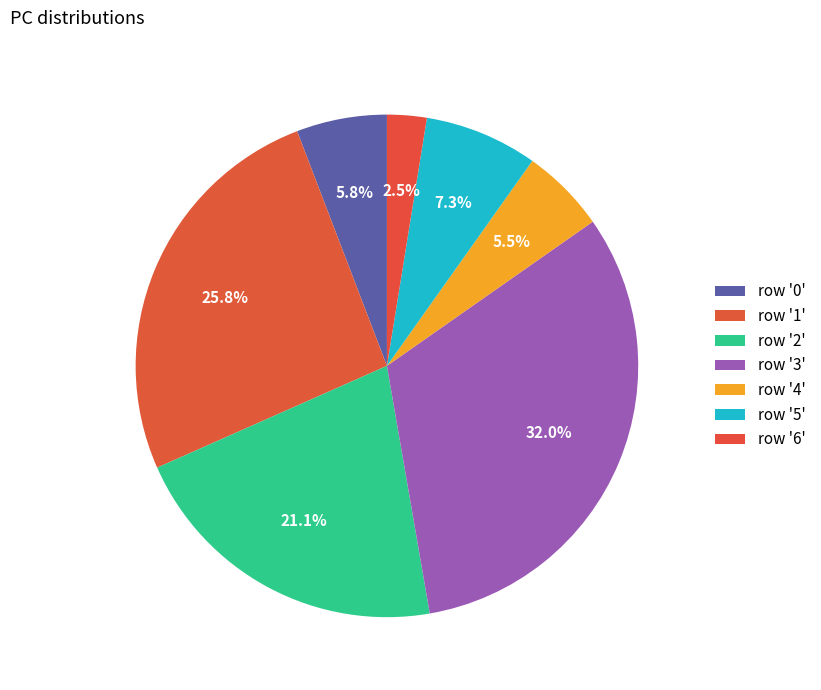

To the nearest percent, what is the difference between the largest and smallest slice percentages?

29%